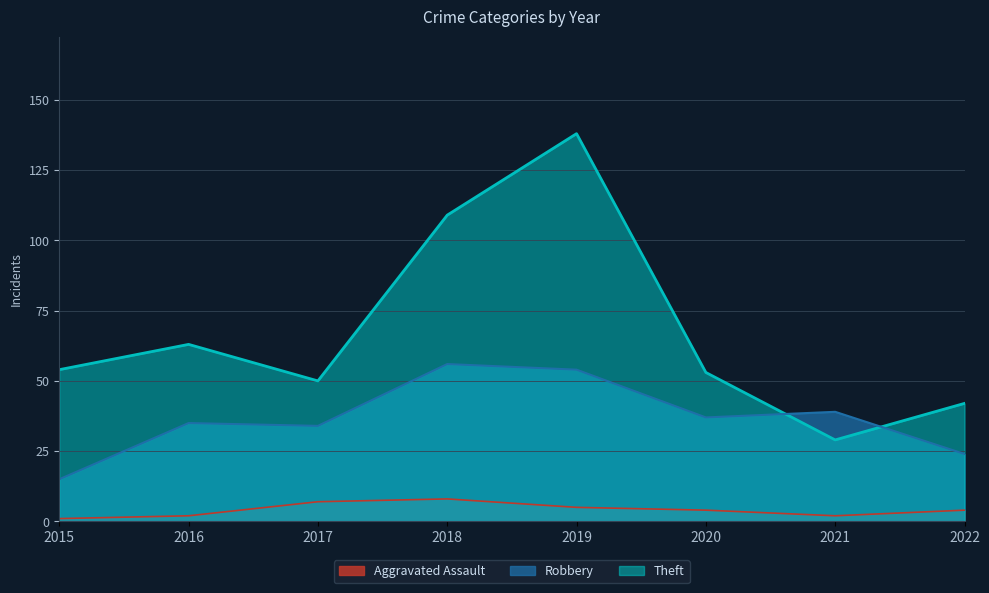

What is the lowest value of the Robbery series?

15